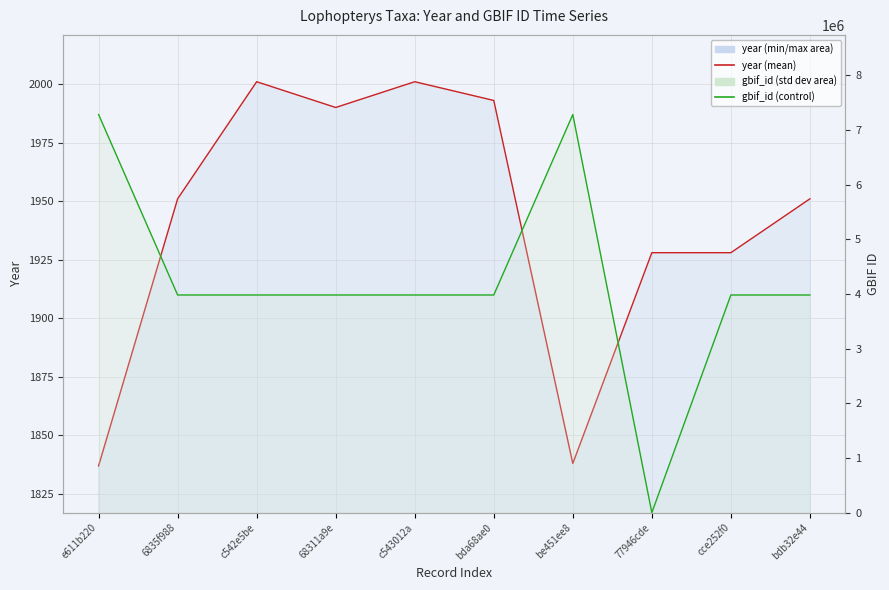

Is the value of year (line) at 6835f988 greater than the value of gbif_id (line) at cce252f0?

No